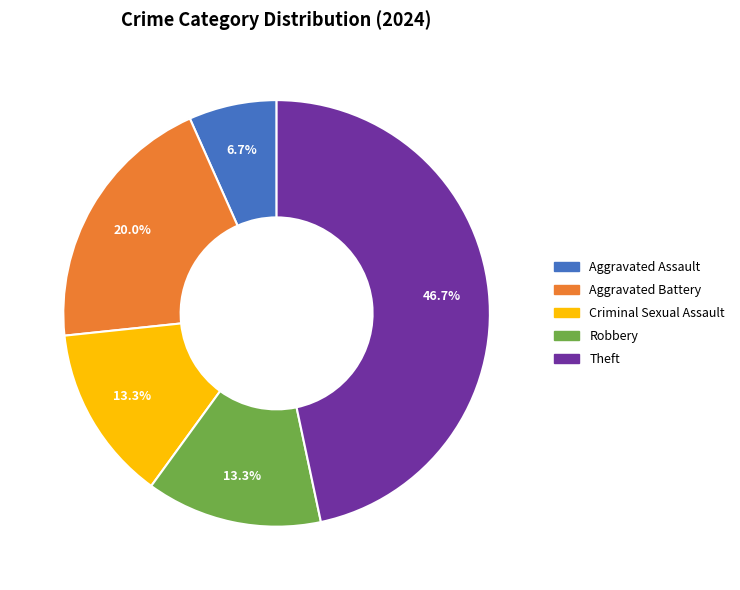

The Aggravated Assault slice represents 7% of the pie. True or false?

True